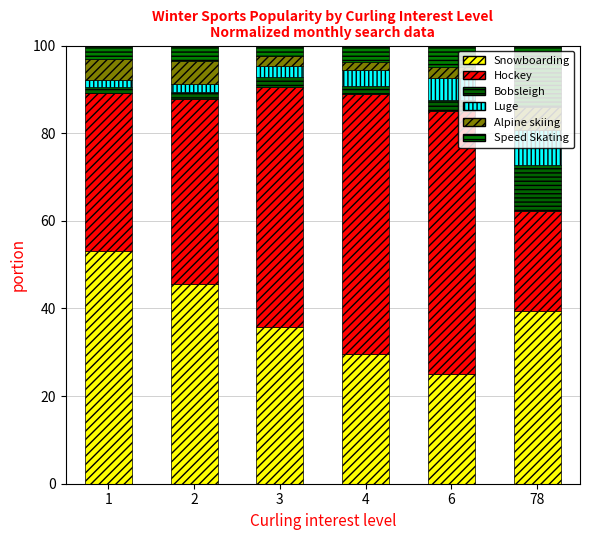

Is it true that Hockey equals 14.8 at 1?

False